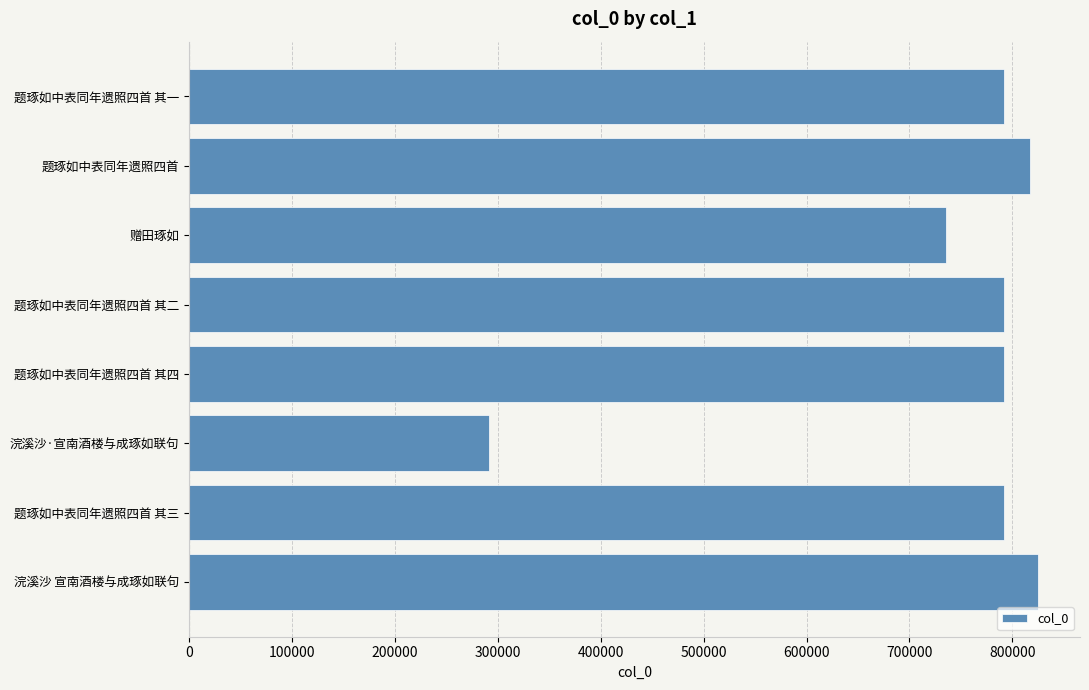

What is the change in value from 赠田琢如 to 浣溪沙·宣南酒楼与成琢如联句?

-443932